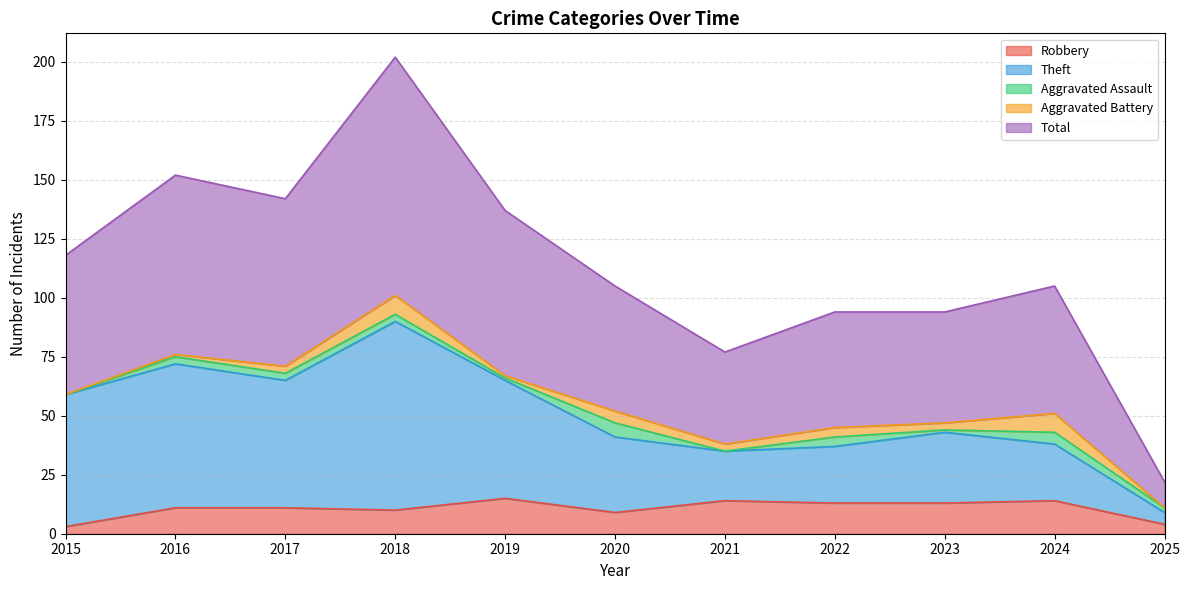

The value of Robbery at 2021 is 14. True or false?

True